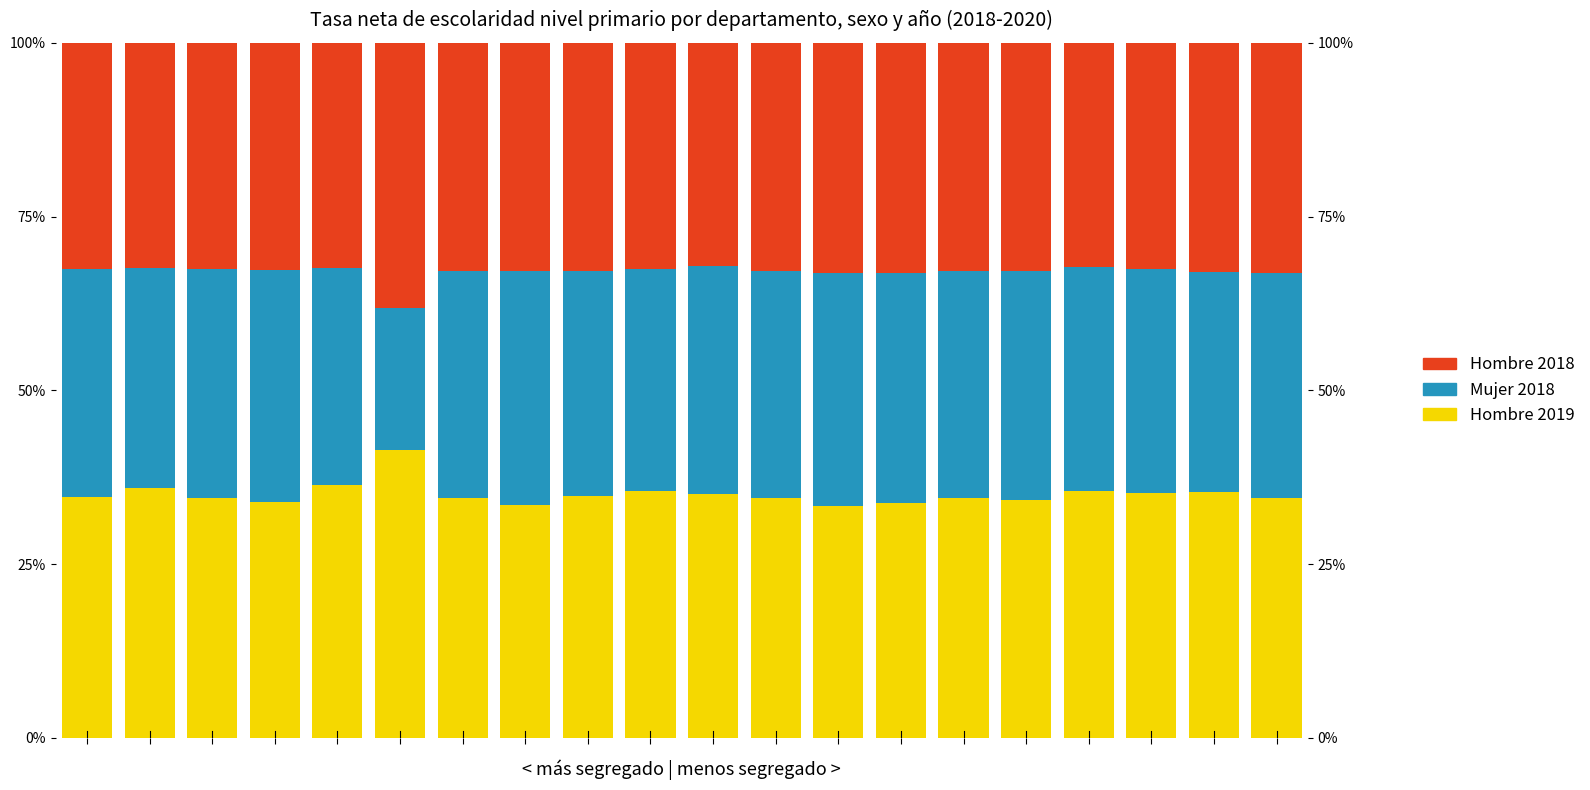

At how many categories does at least one series exceed 29?

20